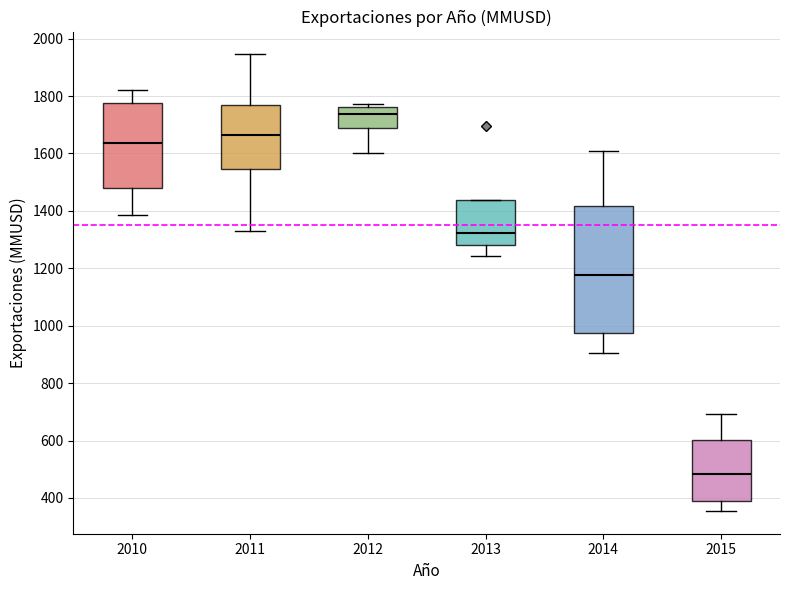

Reading left to right, read every box against the y-axis: the position of its median line, the range the box covers, and the ends of its whiskers. The values are not printed on the chart, so give them approximately, as read against the axis.

2010: median 1640, box 1480 to 1780, whiskers 1380 to 1820
2011: median 1660, box 1540 to 1760, whiskers 1320 to 1940
2012: median 1740, box 1680 to 1760, whiskers 1600 to 1780
2013: median 1320, box 1280 to 1440, whiskers 1240 to 1440
2014: median 1180, box 980 to 1420, whiskers 900 to 1600
2015: median 480, box 380 to 600, whiskers 360 to 700